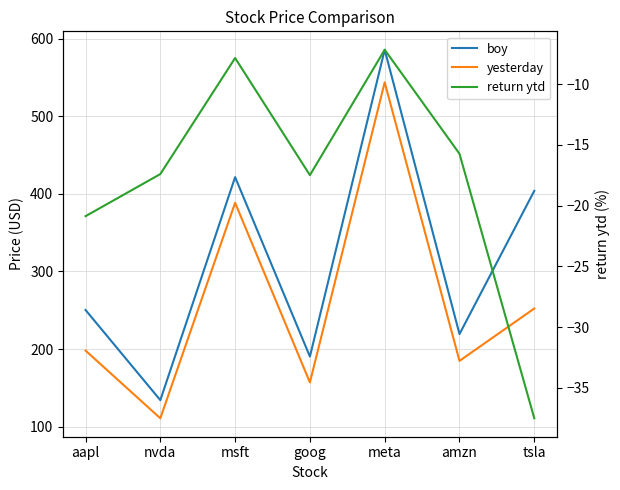

How many lines are shown in the chart?

3